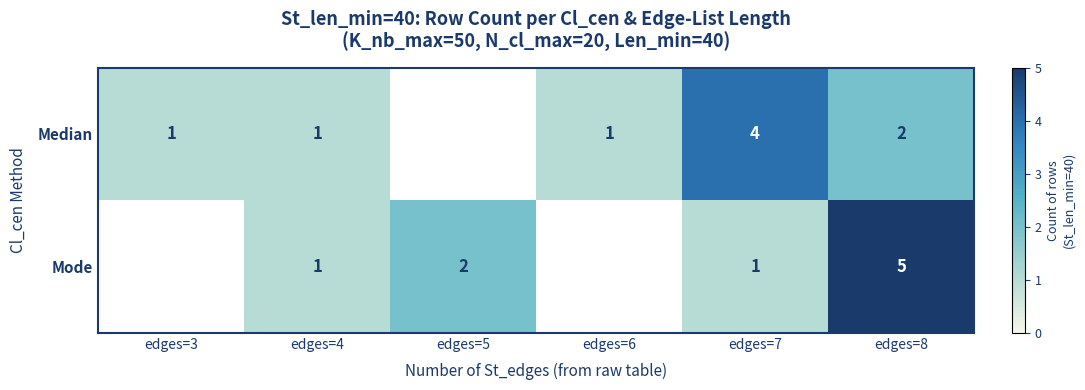

What is the total value across all series at edges=8?

7